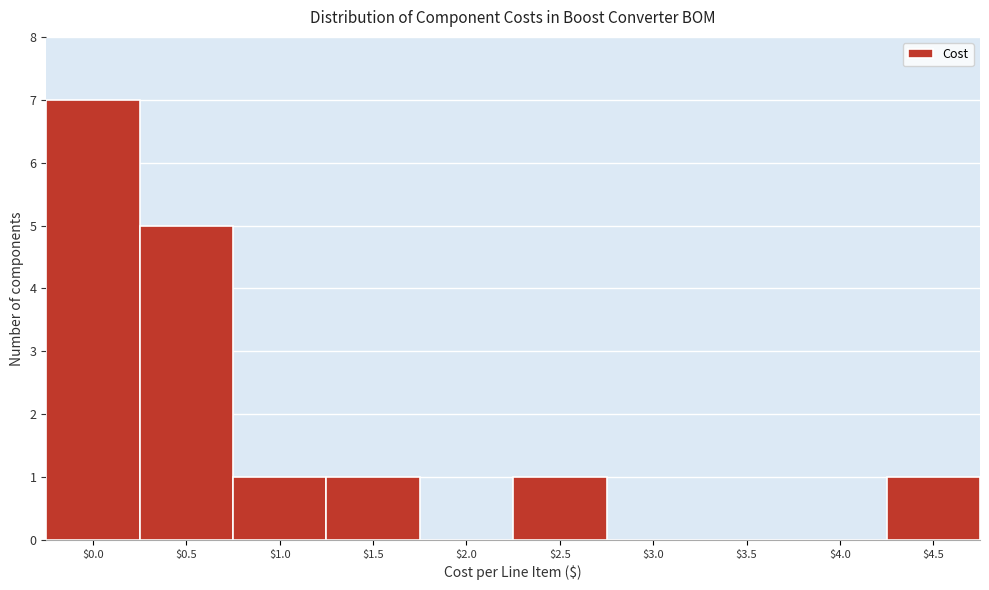

Which category has the highest value across all series?

$0.0